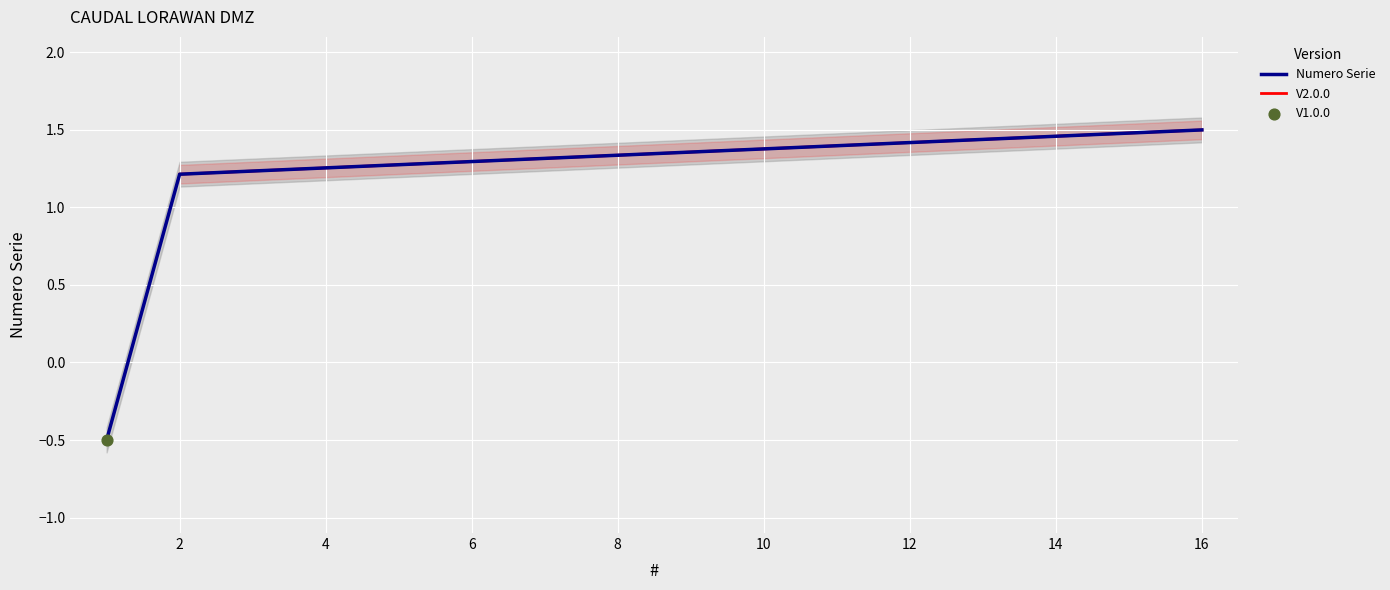

Between 13 and 16, which is larger?

16